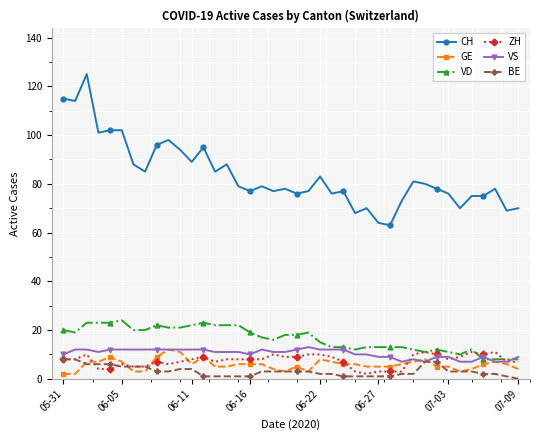

What is the greatest value displayed?

125